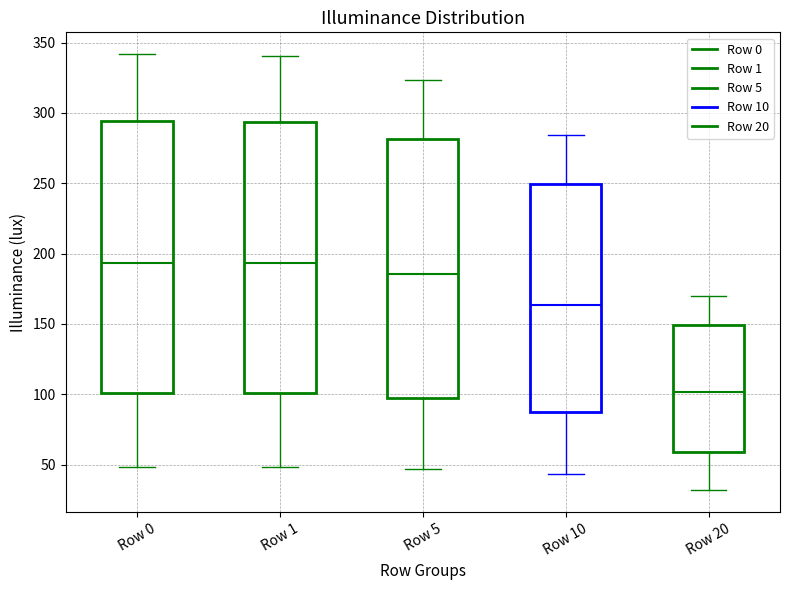

Where is the lower edge of the box for Row 20 on the y-axis? The values are not printed on the chart, so give them approximately, as read against the axis.

60